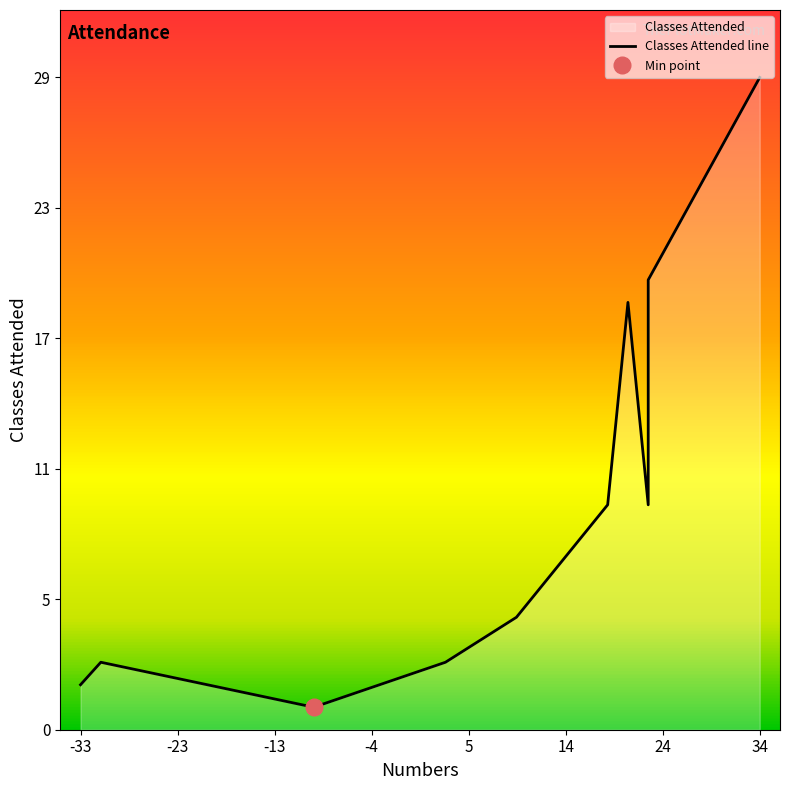

What is the average value?

10